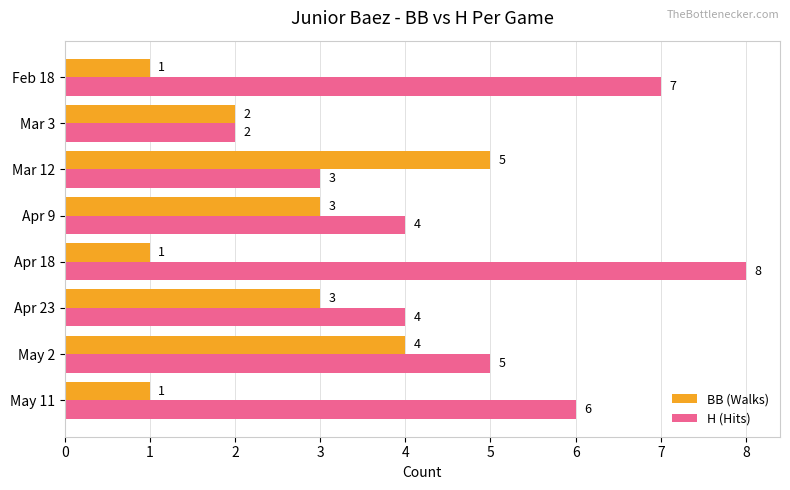

Is it true that BB (Walks) equals 0 at May 11?

False